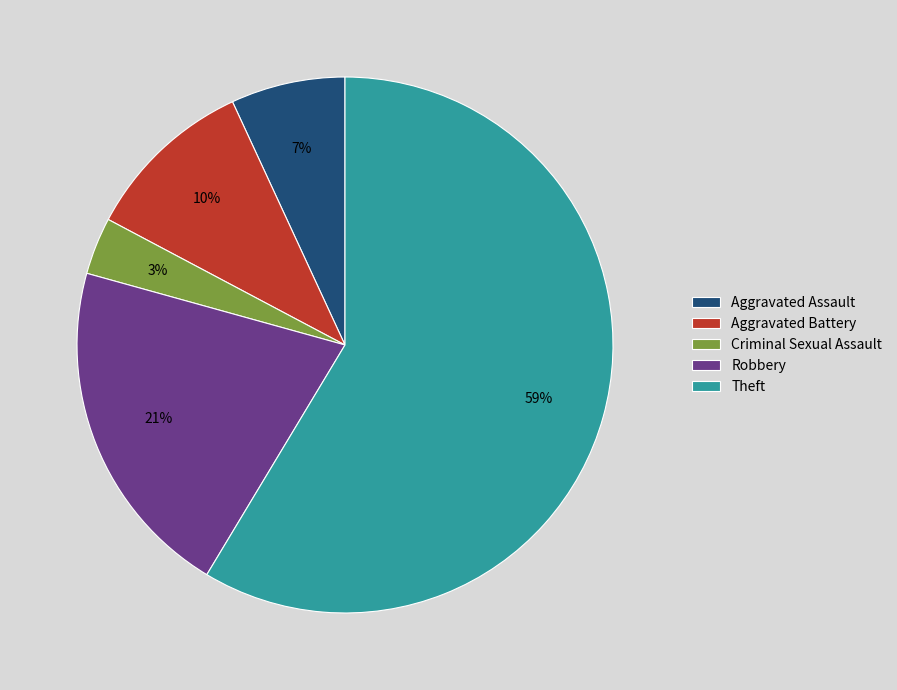

Which category has the smallest portion of the pie?

Criminal Sexual Assault